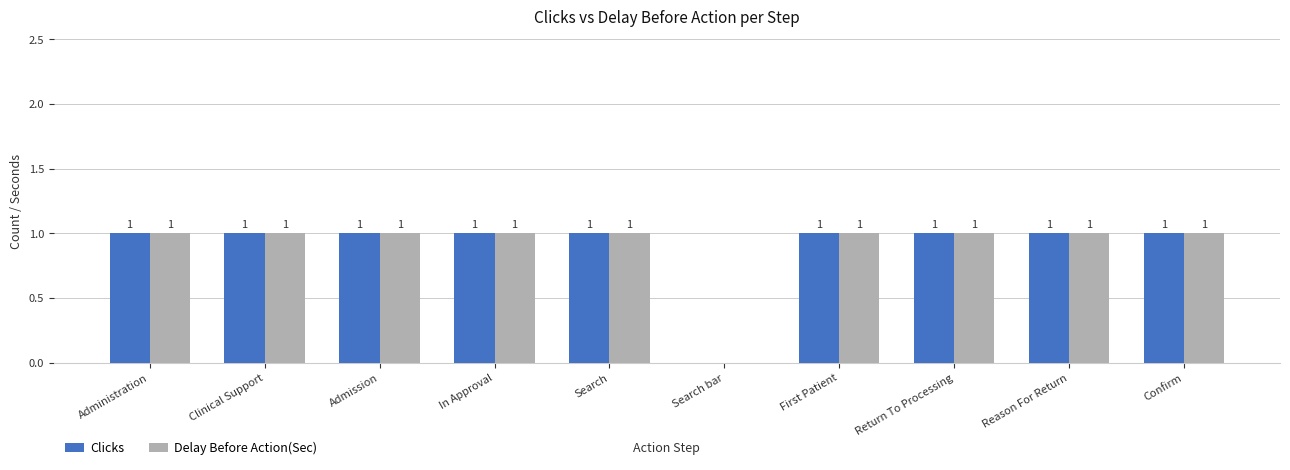

How many Delay Before Action(Sec) values are between 1 and 2?

9